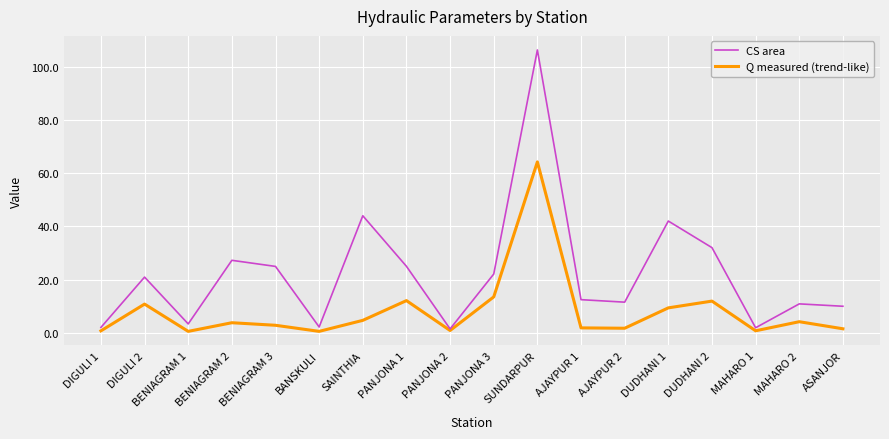

At how many categories does at least one series exceed 34?

3